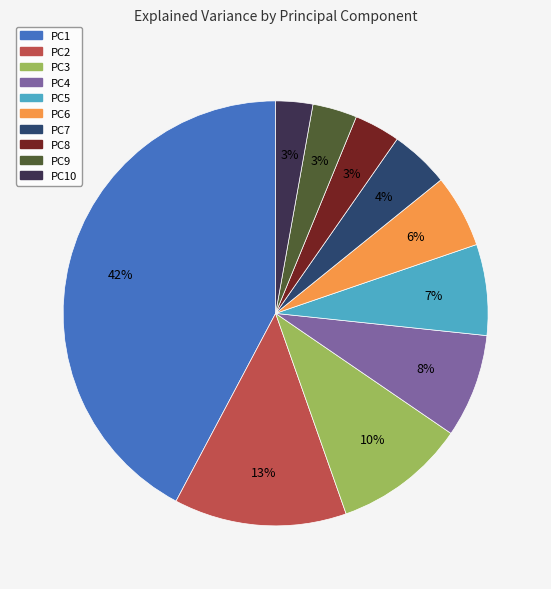

Is there a majority slice in this chart?

No